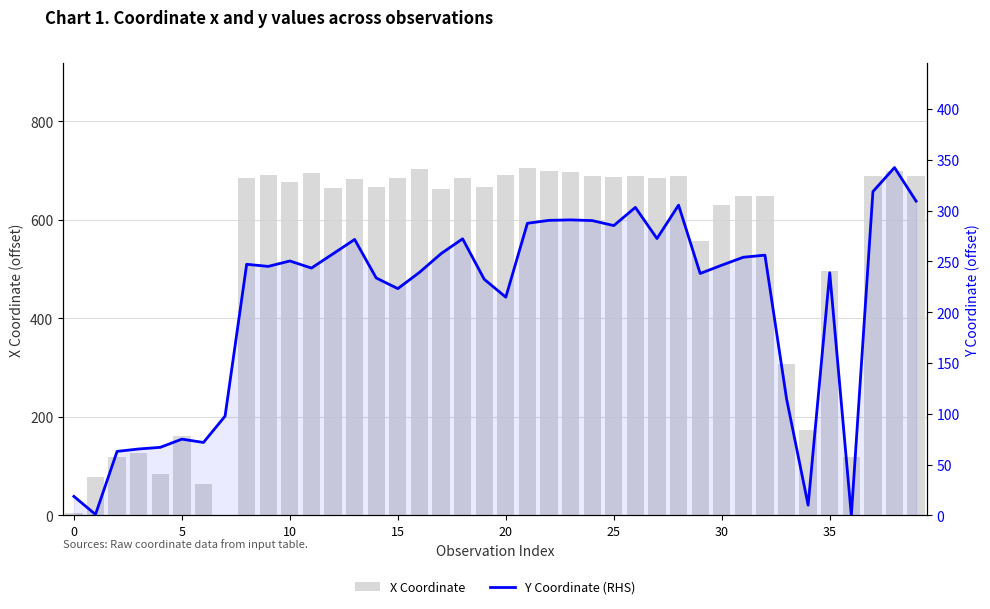

The Y Coordinate (RHS) series shows 287.6 at 21. True or false?

True